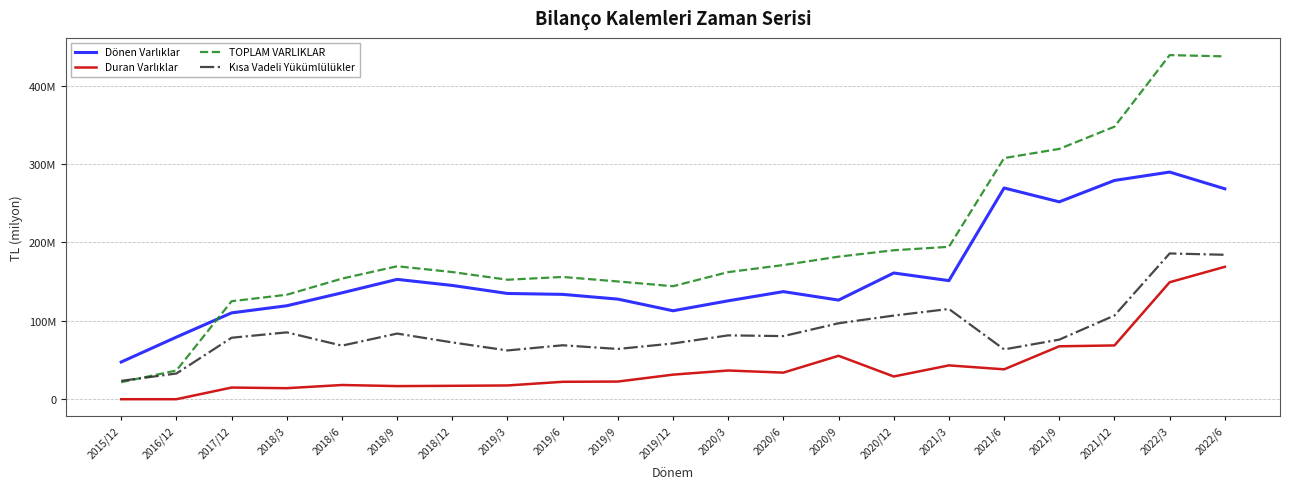

Reading left to right, list all the values displayed in this chart.

Dönen Varlıklar: 2015/12=47457530	2016/12=79203005	2017/12=110111574	2018/3=119184793	2018/6=135673559	2018/9=152837622	2018/12=145101213	2019/3=134856304	2019/6=133706216	2019/9=127658690	2019/12=112793494	2020/3=125509585	2020/6=137203681	2020/9=126425230	2020/12=160978242	2021/3=151233306	2021/6=269393602	2021/9=251725007	2021/12=279000007	2022/3=289702644	2022/6=268370832
Duran Varlıklar: 2015/12=0	2016/12=0	2017/12=14851792	2018/3=14062342	2018/6=18117146	2018/9=16728808	2018/12=17085943	2019/3=17529321	2019/6=22206534	2019/9=22511563	2019/12=31339091	2020/3=36604509	2020/6=33894723	2020/9=55377493	2020/12=28991537	2021/3=43134878	2021/6=38115688	2021/9=67501058	2021/12=68570195	2022/3=149172546	2022/6=168850579
TOPLAM VARLIKLAR: 2015/12=21700834	2016/12=36629780	2017/12=124963366	2018/3=133247135	2018/6=153790705	2018/9=169566430	2018/12=162187156	2019/3=152385625	2019/6=155912750	2019/9=150170253	2019/12=144132585	2020/3=162114094	2020/6=171098404	2020/9=181802723	2020/12=189969779	2021/3=194368184	2021/6=307509290	2021/9=319226065	2021/12=347570202	2022/3=438875190	2022/6=437221411
Kısa Vadeli Yükümlülükler: 2015/12=23402594	2016/12=32778908	2017/12=78384767	2018/3=85249080	2018/6=68322533	2018/9=83710123	2018/12=72421575	2019/3=62186888	2019/6=68796571	2019/9=64081066	2019/12=71094661	2020/3=81423760	2020/6=80485039	2020/9=96851002	2020/12=106654913	2021/3=115090945	2021/6=63527236	2021/9=75991612	2021/12=106741452	2022/3=185888977	2022/6=184204430